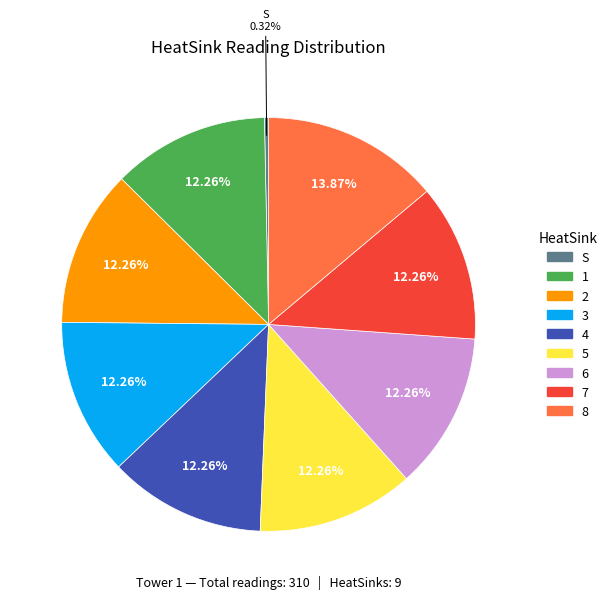

Is there a majority slice in this chart?

No